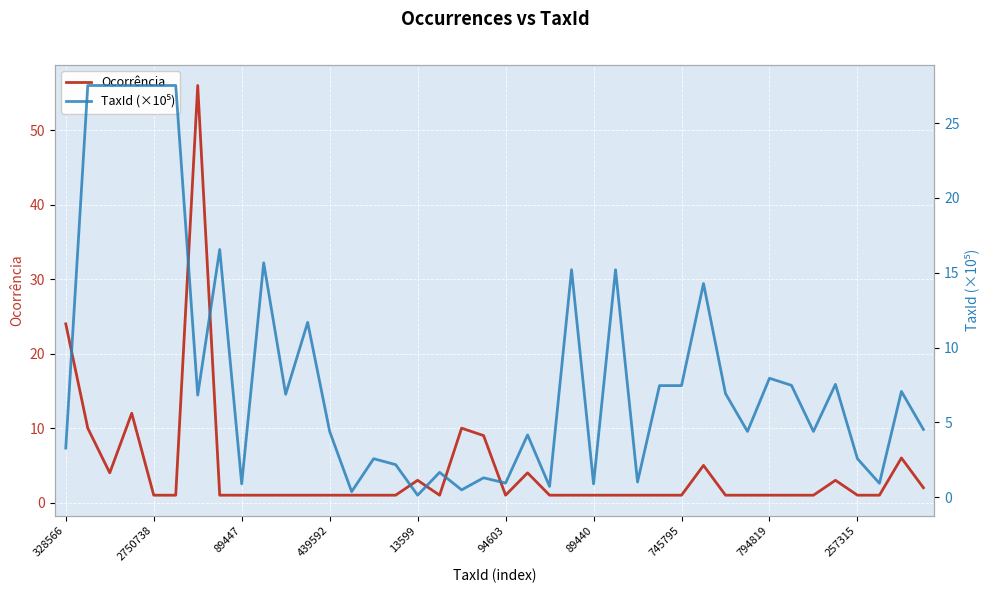

What is the highest value of the Ocorrência series?

56